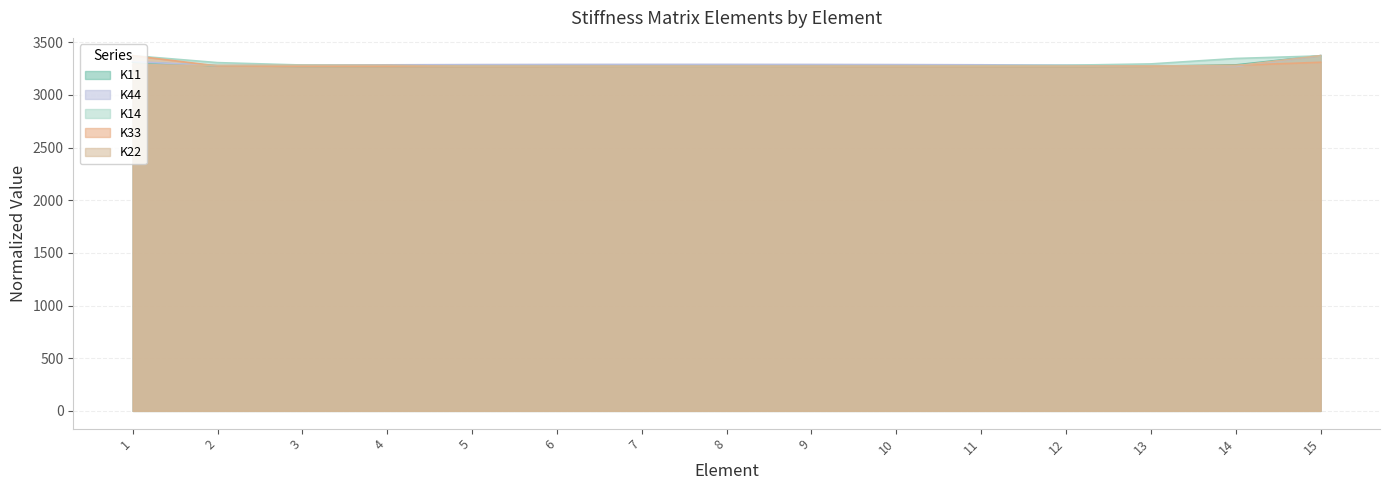

True or false: K44 has more than 2 points higher than both neighbors.

False